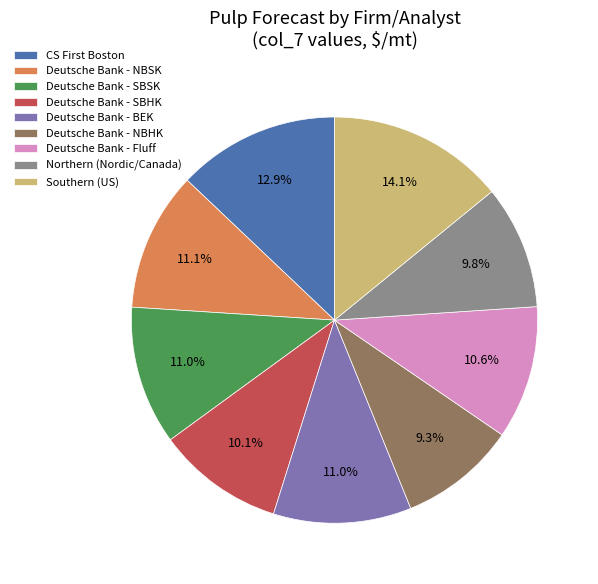

To the nearest percent, what percentage of the pie is Deutsche Bank - Fluff?

11%